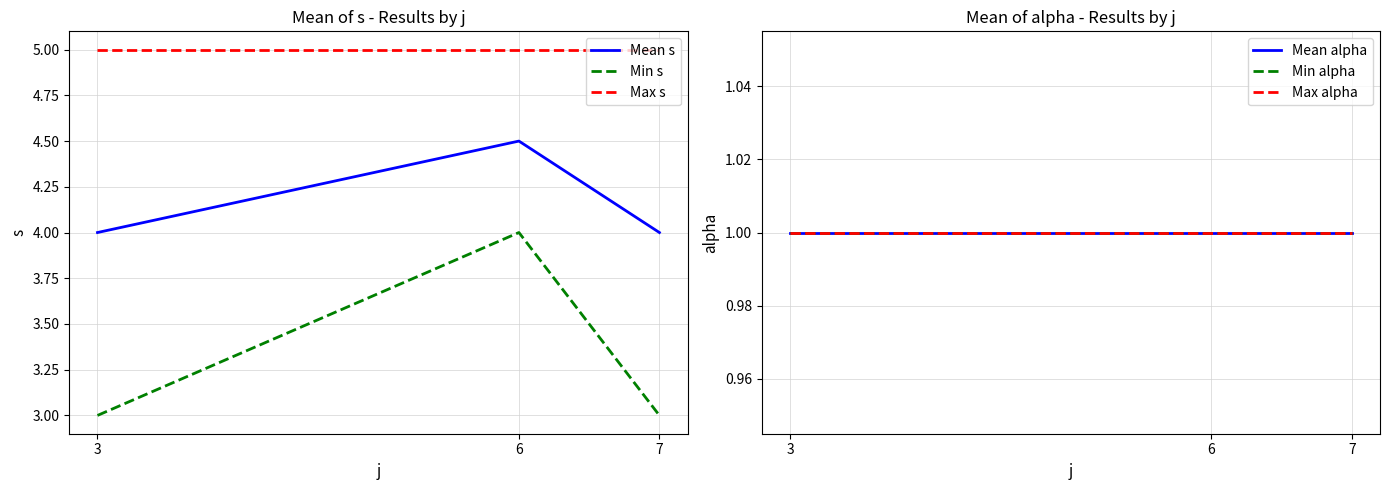

Reading right to left, what are all the values shown in this chart?

Mean s: 4.0	4.5	4.0
Min s: 3.0	4.0	3.0
Max s: 5.0	5.0	5.0
Mean alpha: 1.0	1.0	1.0
Min alpha: 1.0	1.0	1.0
Max alpha: 1.0	1.0	1.0